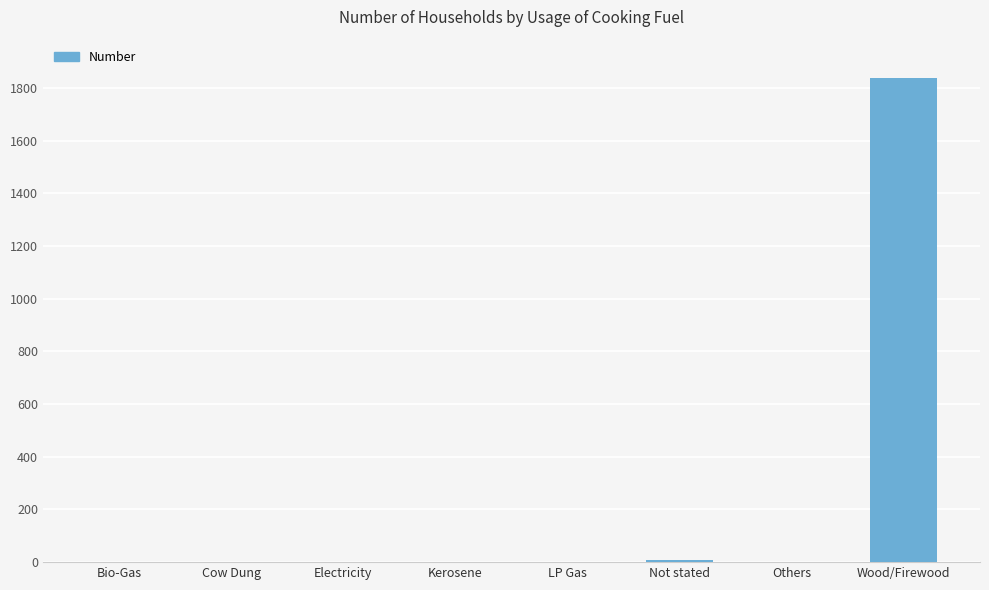

Approximately how many times larger is the value at Bio-Gas compared to Others?

1.0